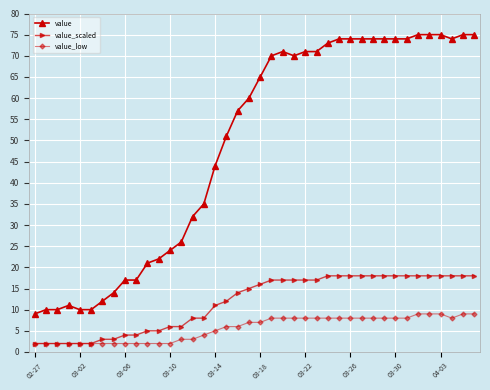

How many data points does each series have?

40